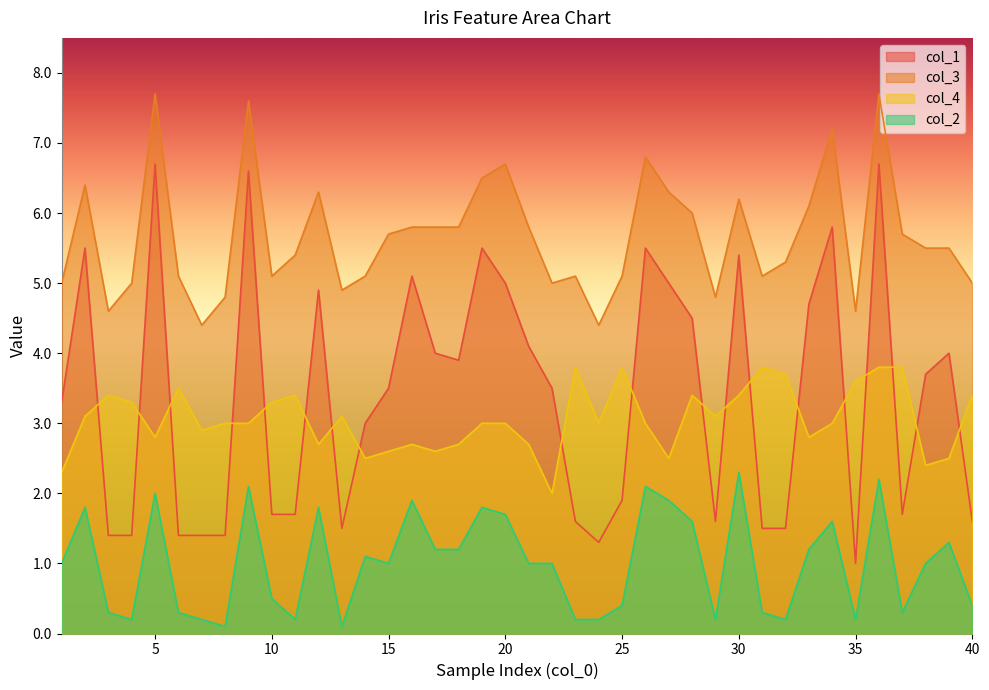

What is the difference between the col_4 values at 4 and 13?

0.2